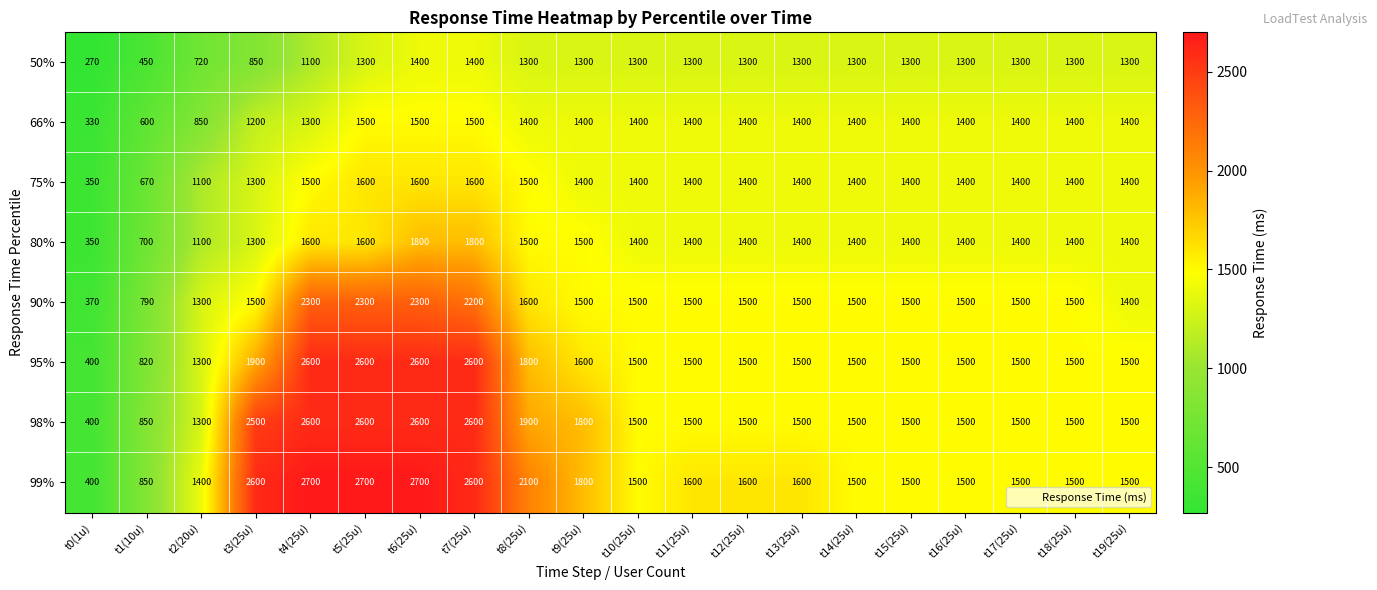

What is the sum of all 75% values?

26620